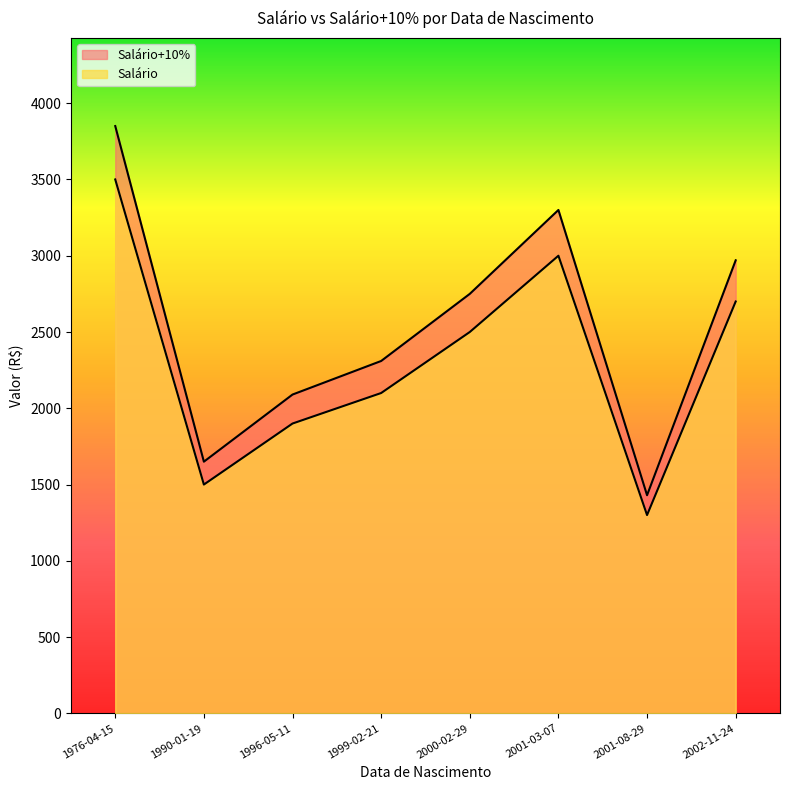

At which category is the sum across all series the highest?

1976-04-15